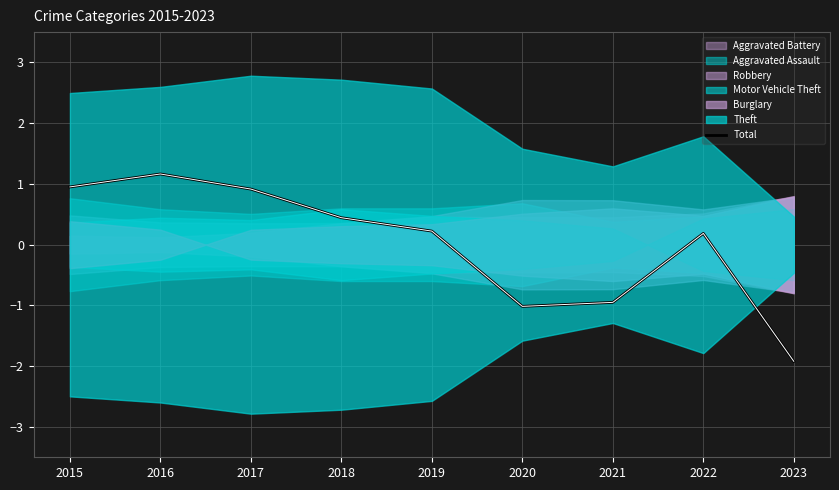

How many interior local valleys (lower than both neighbors) does the data have?

1